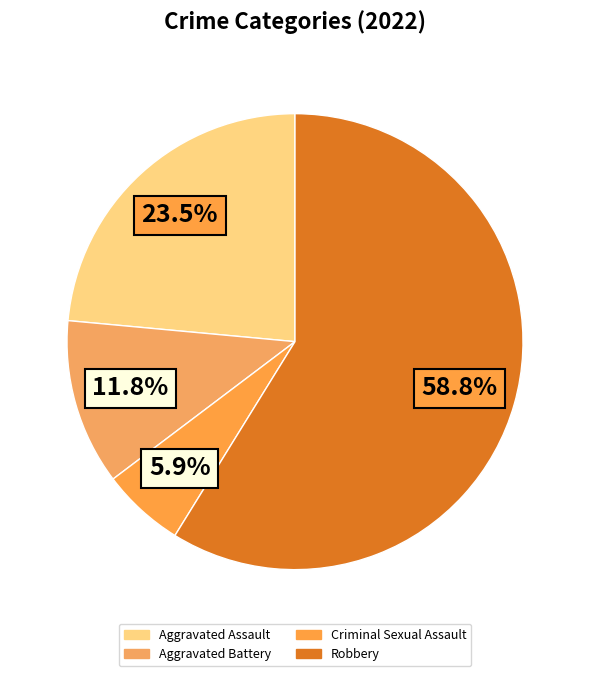

Which has a higher value, Criminal Sexual Assault or Aggravated Assault?

Aggravated Assault